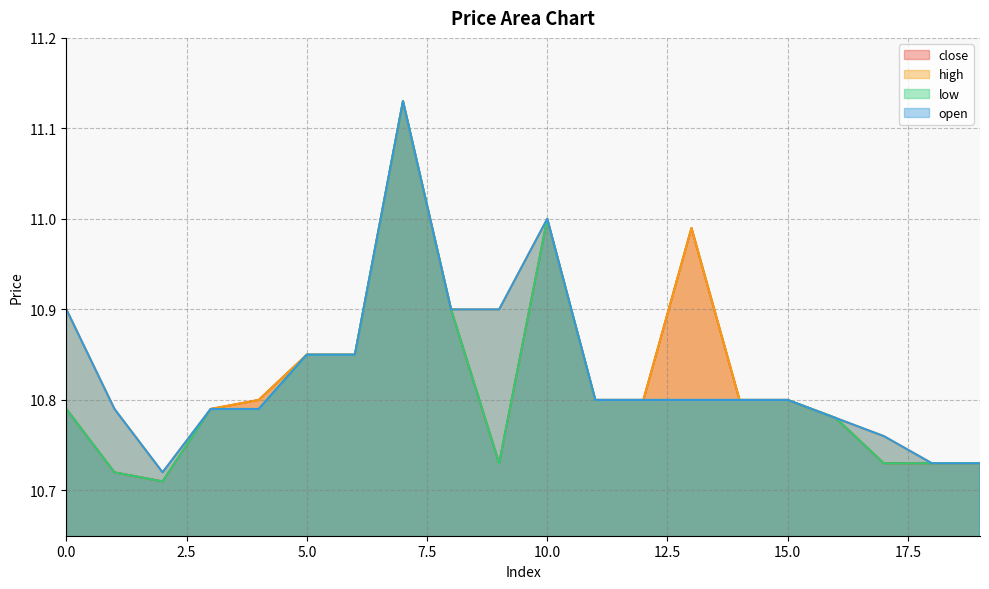

How many open values are between 10 and 11?

19